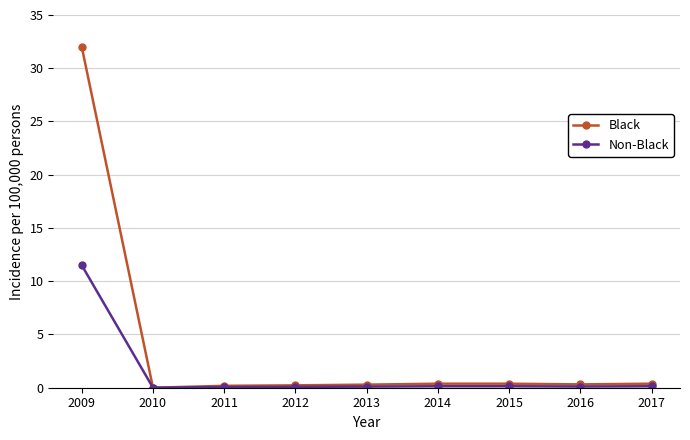

True or false: Black has a value of 32.0 at 2009.

True